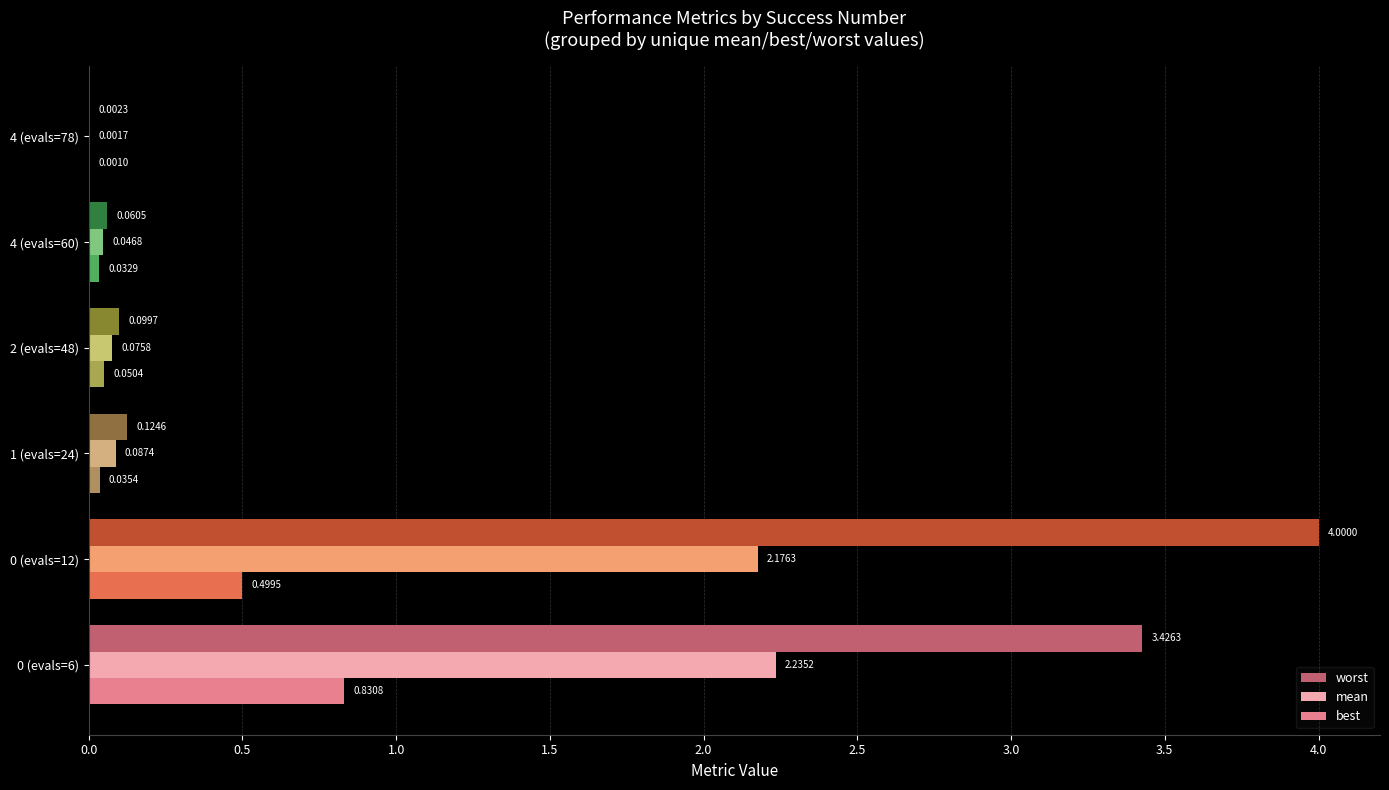

Is the value of worst at 0 (evals=6) greater than the value of best at 0 (evals=6)?

Yes